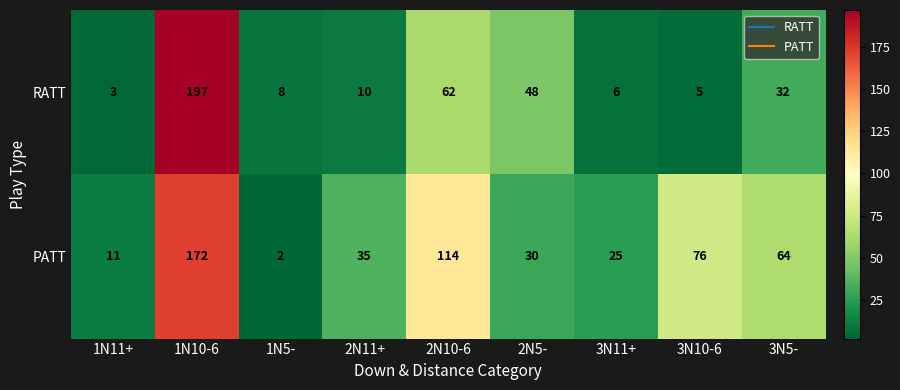

At which category is the sum across all series the highest?

1N10-6